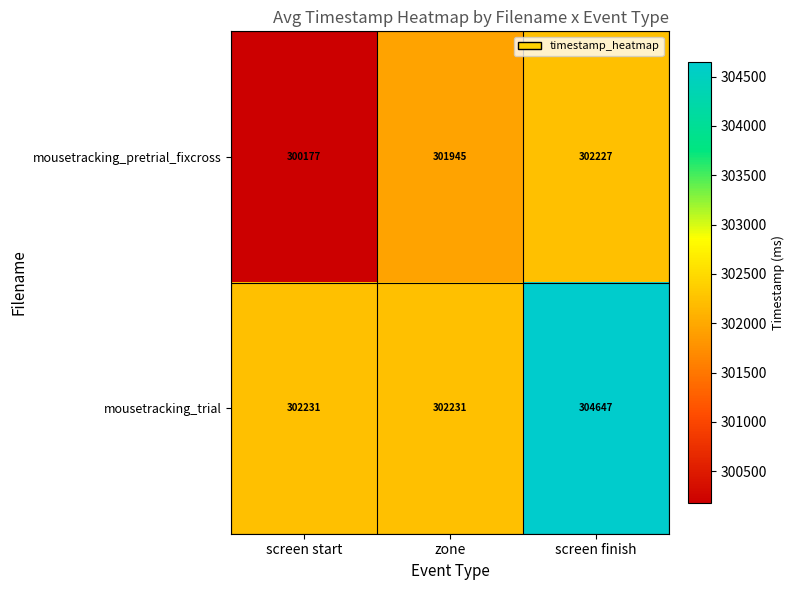

List the series in order of their peak value, highest first.

mousetracking_trial, mousetracking_pretrial_fixcross